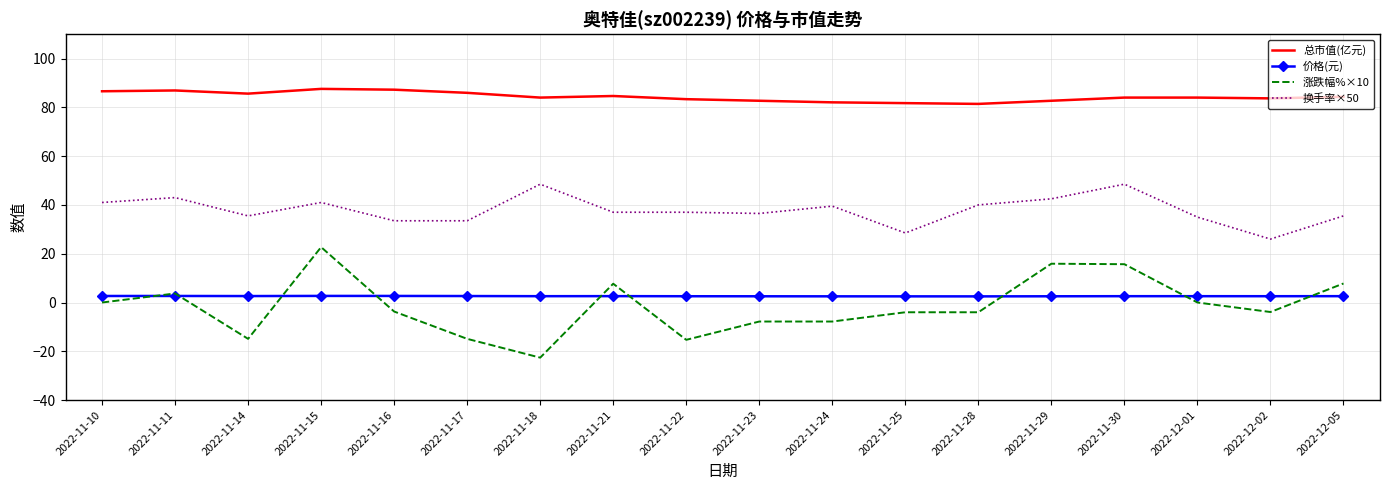

What are all the series names shown in the legend?

总市值(亿元), 价格(元), 涨跌幅%×10, 换手率×50